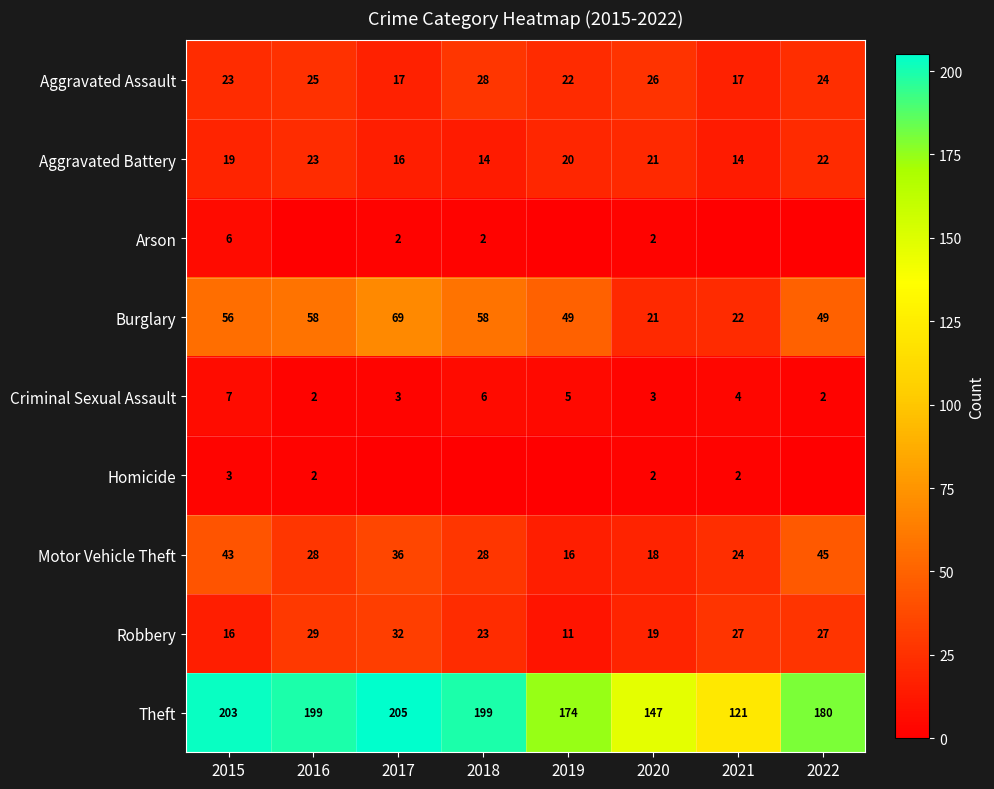

What is the sum of all Aggravated Battery values?

149